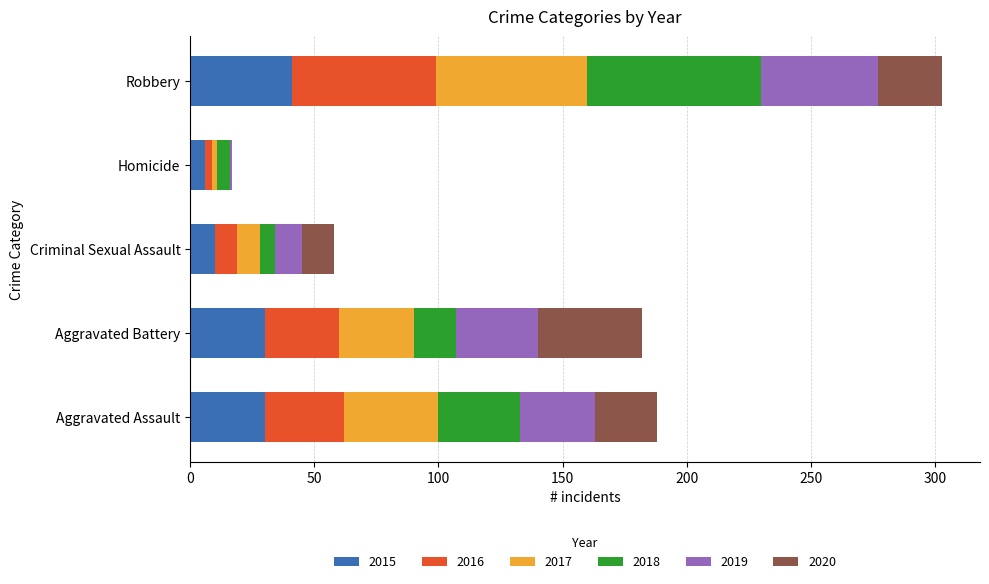

How many data points does each series have?

5